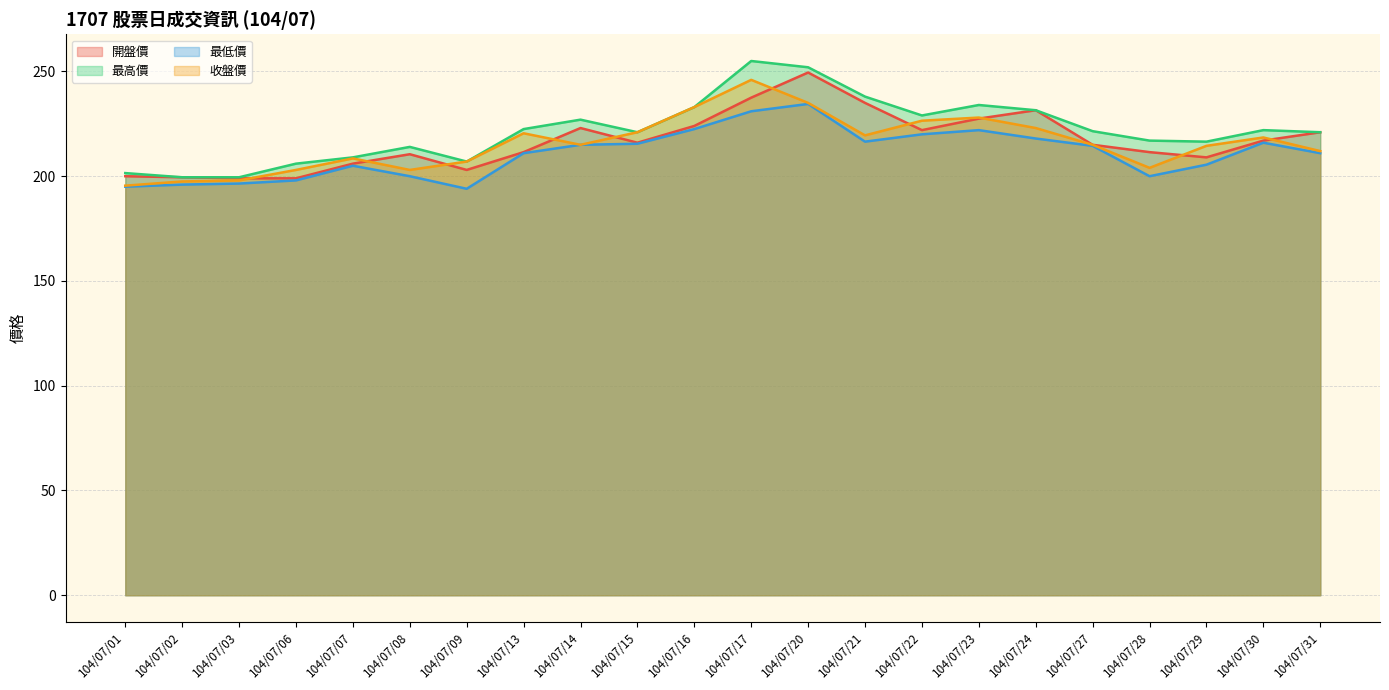

What is the total value across all series at 104/07/03?

793.0